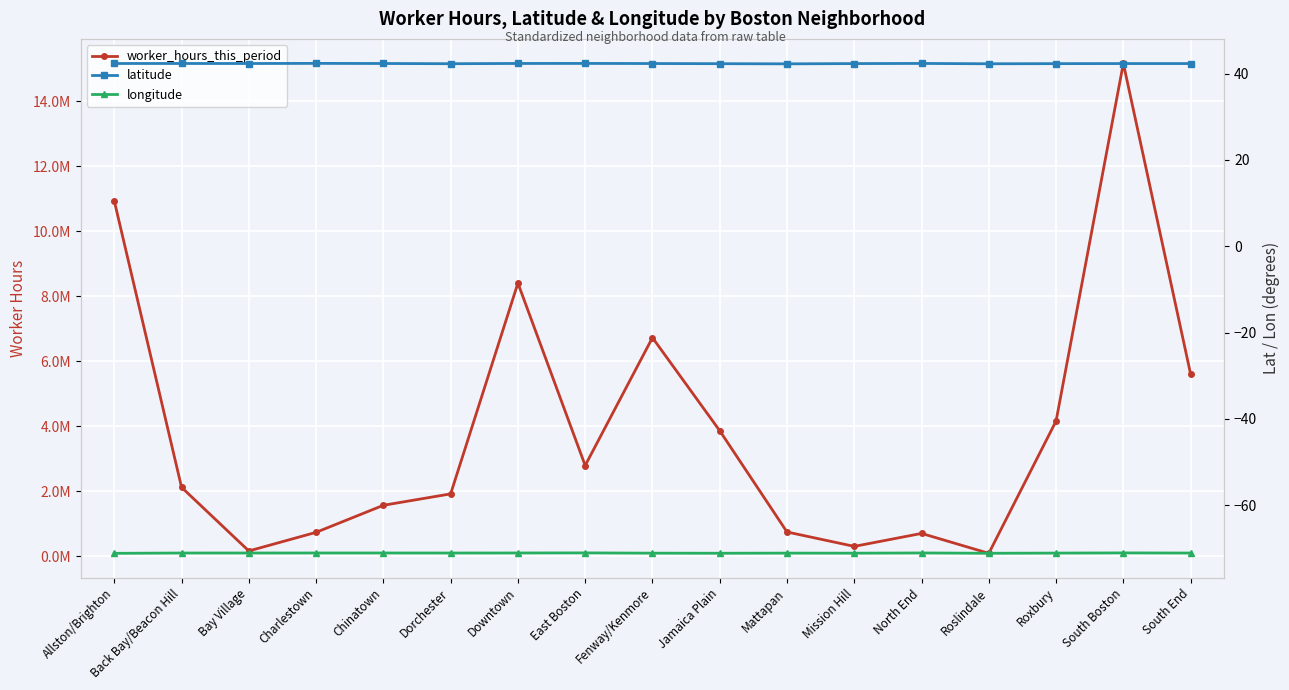

At which category does longitude reach its first local peak?

East Boston